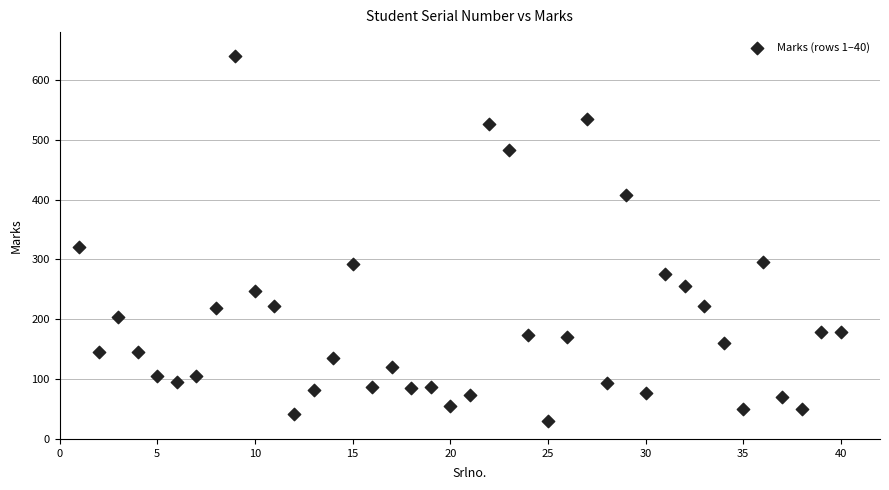

What Y value in the scatter plot is closest to 335?

321